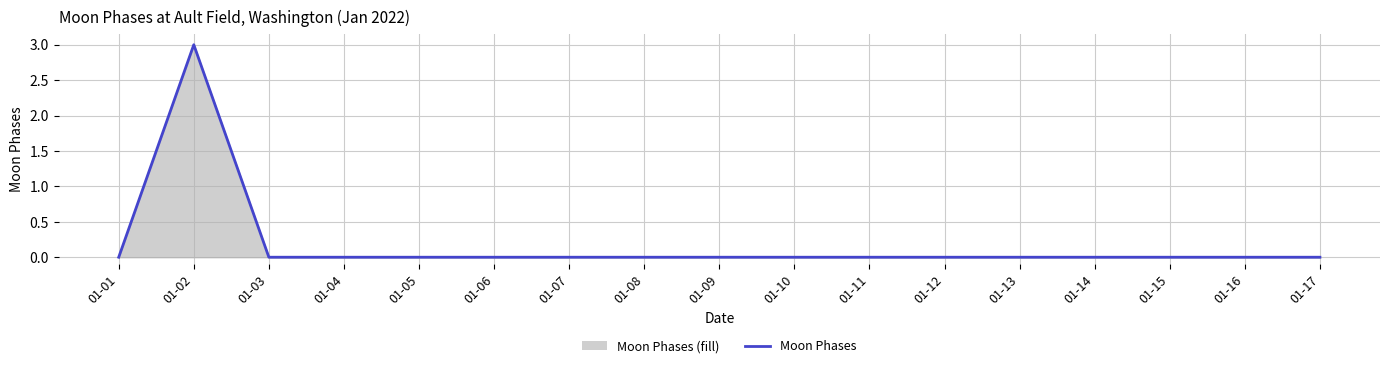

Rank the categories by value from highest to lowest.

01-02, 01-01, 01-03, 01-04, 01-05, 01-06, 01-07, 01-08, 01-09, 01-10, 01-11, 01-12, 01-13, 01-14, 01-15, 01-16, 01-17